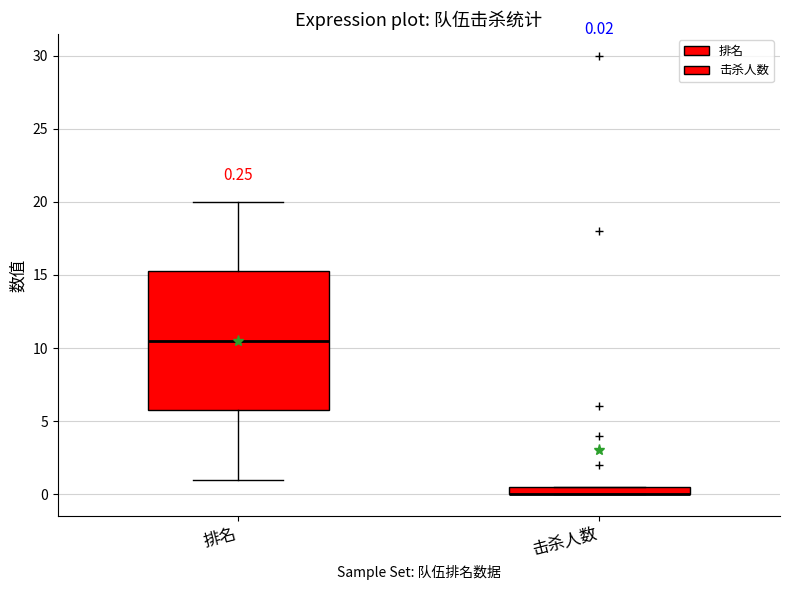

Comparing the boxes themselves (not the whiskers), which one is the tallest?

排名